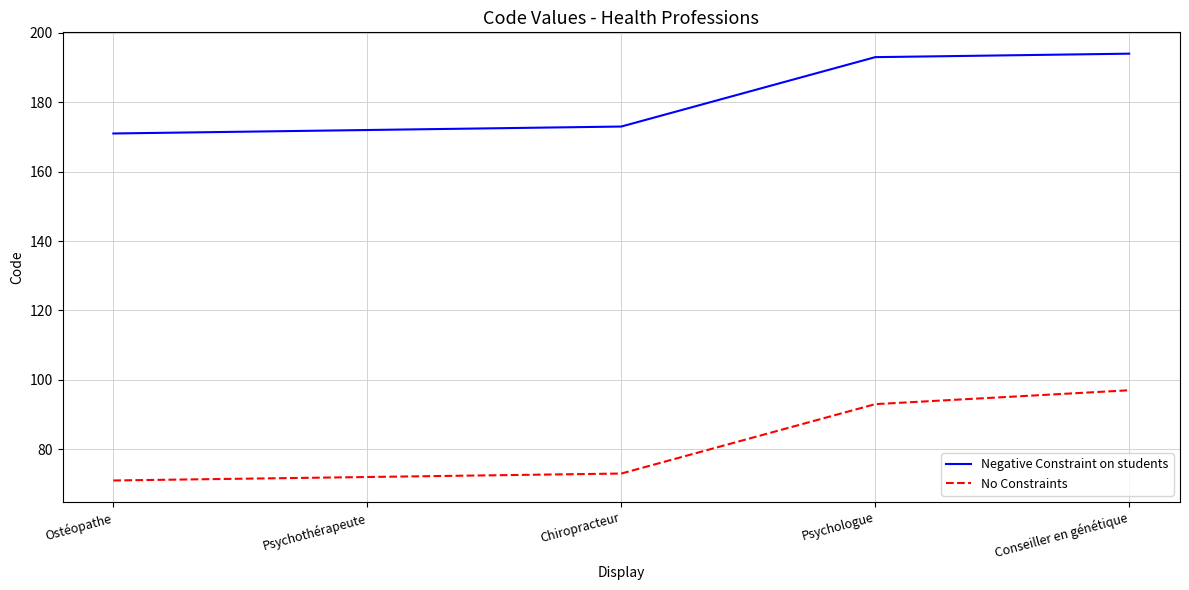

Which series has the widest spread of values?

No Constraints